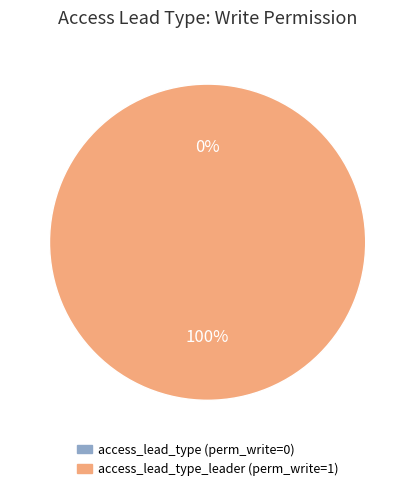

Is it true that access_lead_type_leader is 99% of the pie?

False